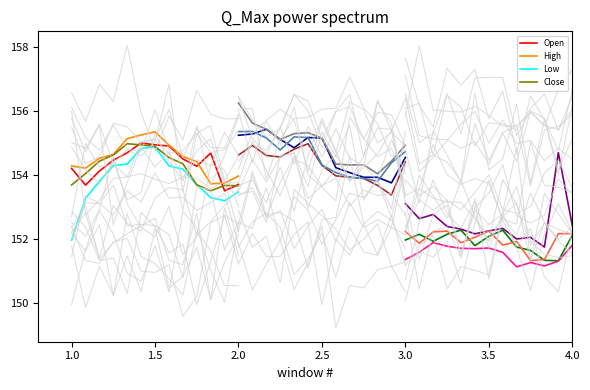

True or false: Open has a value of 154.2 at 1.0.

True